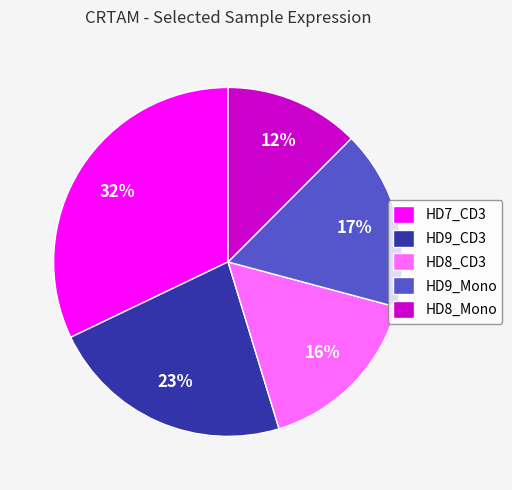

What percentage is the HD7_CD3 slice, to the nearest percent?

32%